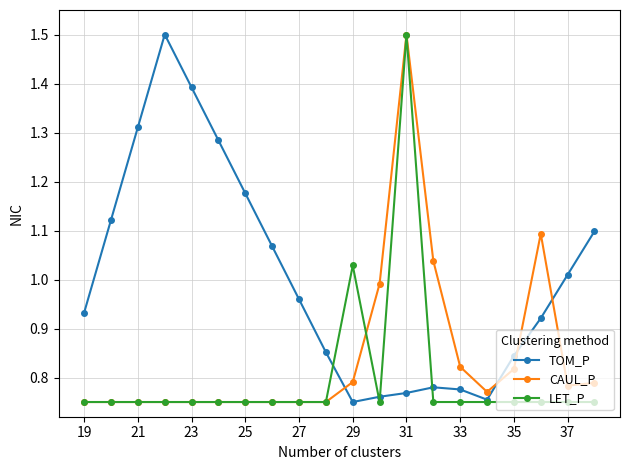

True or false: TOM_P has more than 0 interior local peaks.

True